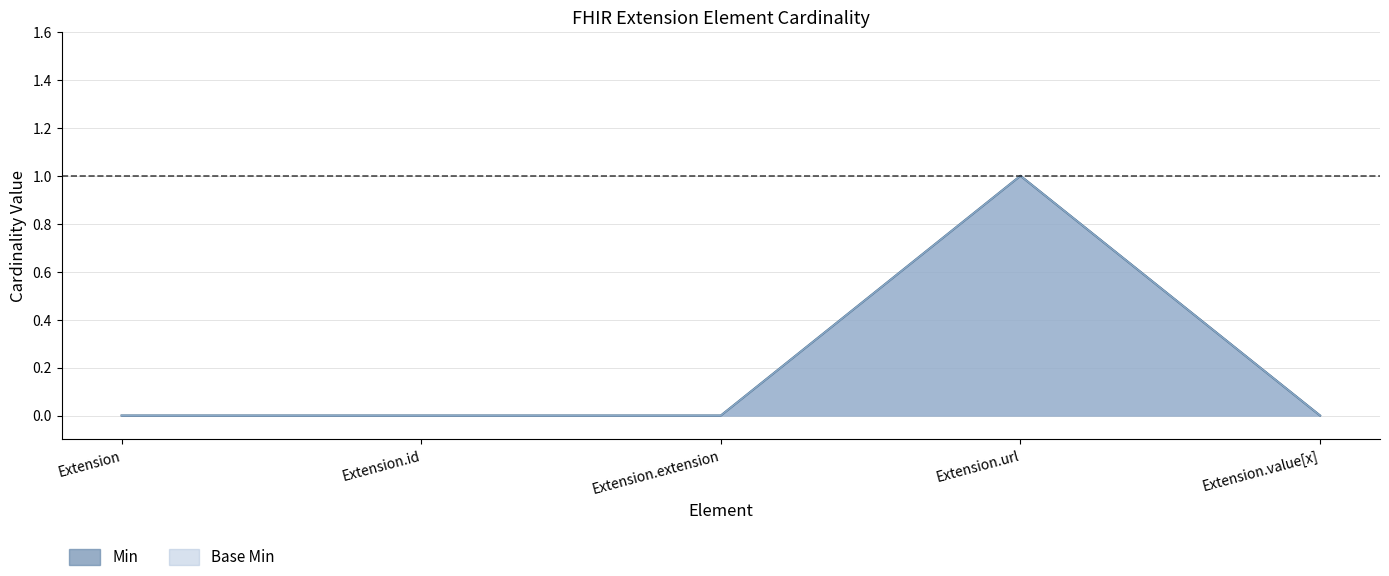

Reading left to right, extract all data points from this chart.

Min: 0	0	0	1	0
Base Min: 0	0	0	1	0